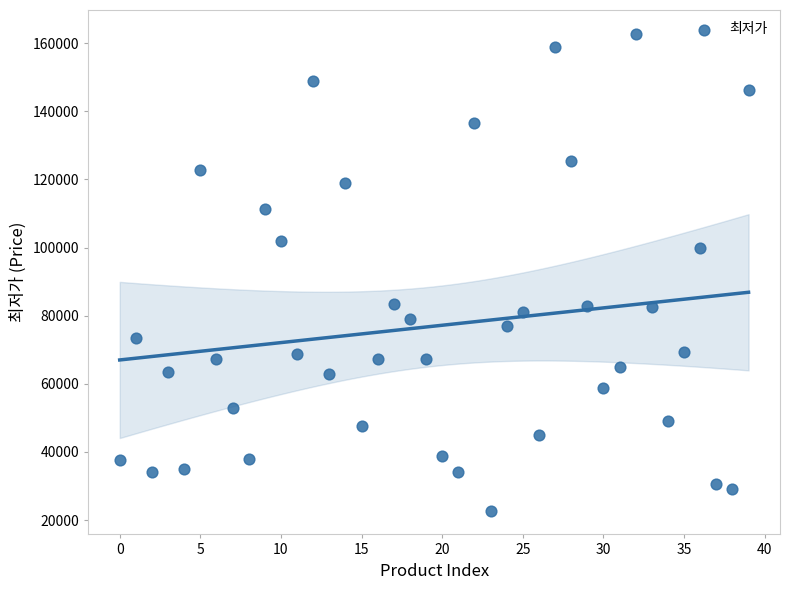

What Y value in the scatter plot is closest to 92775?

99900